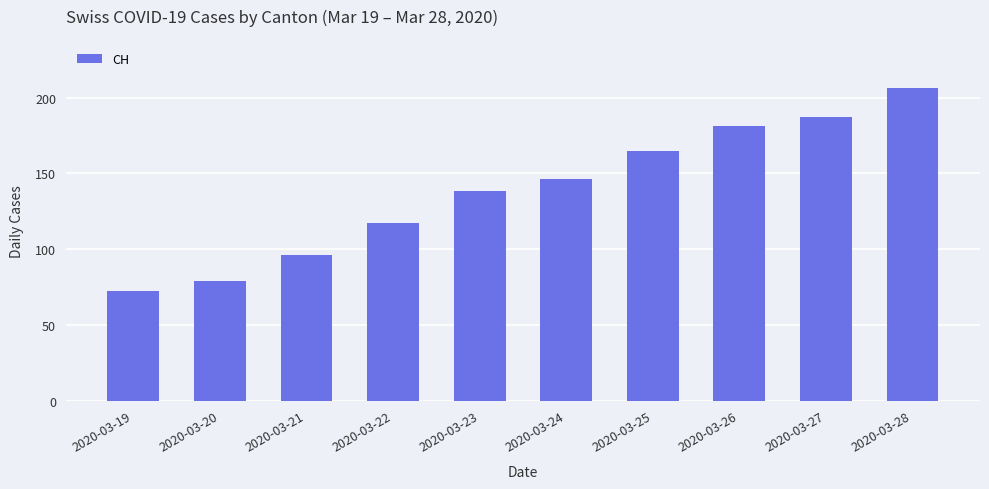

What is the value of the 10th bar from the left?

206